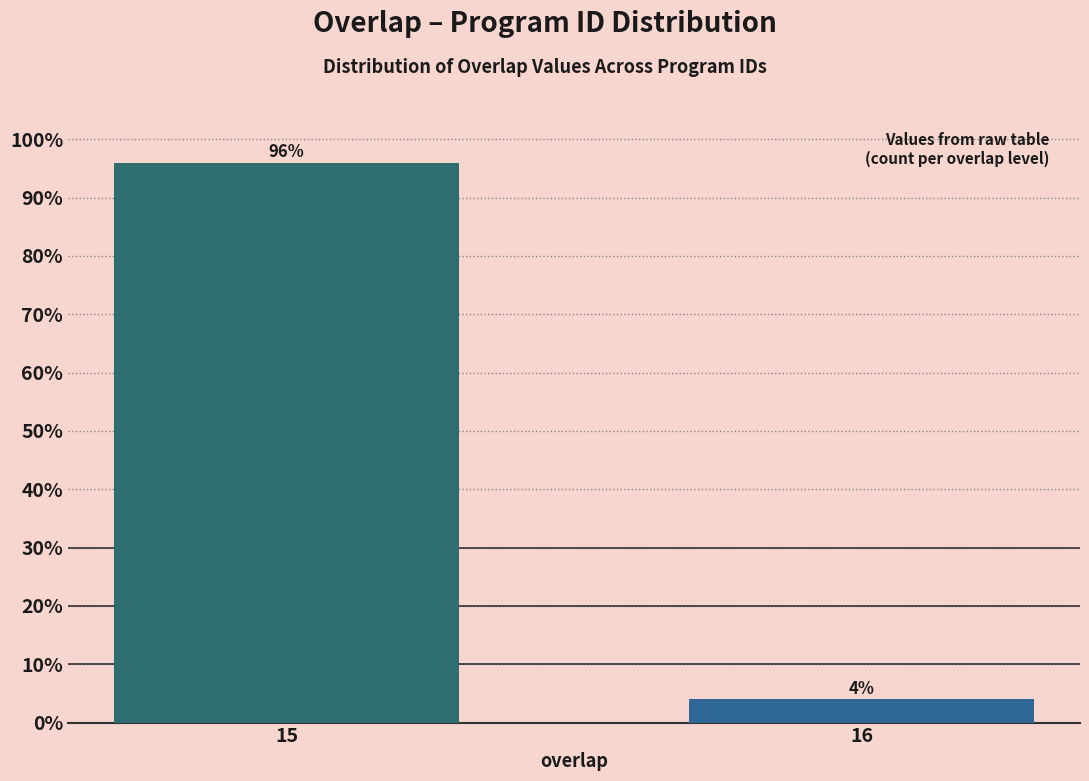

Reading left to right, extract all data points from this chart.

15=96	16=4